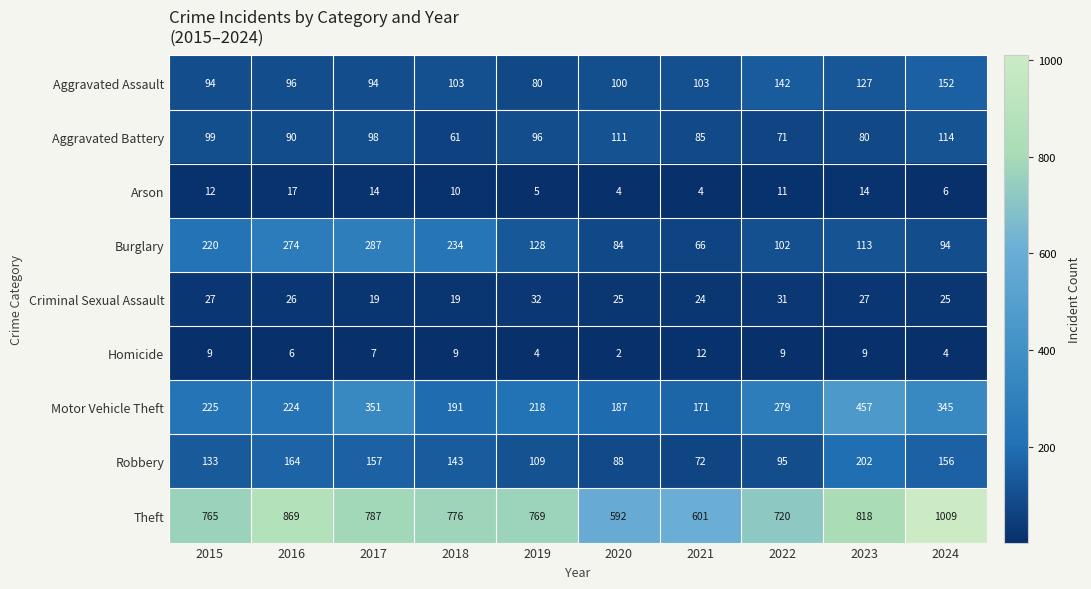

Where does the Theft series first go above 776?

2016